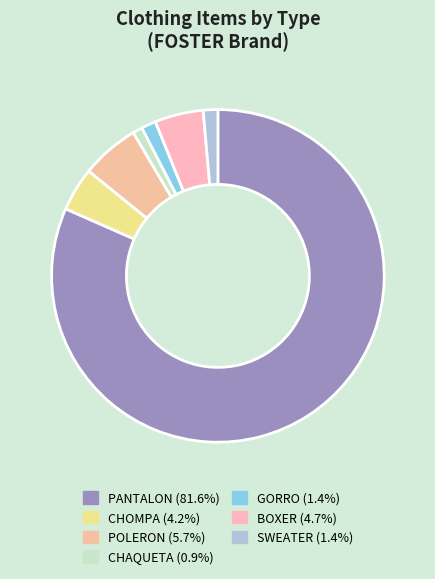

How many slices are in this pie chart?

7